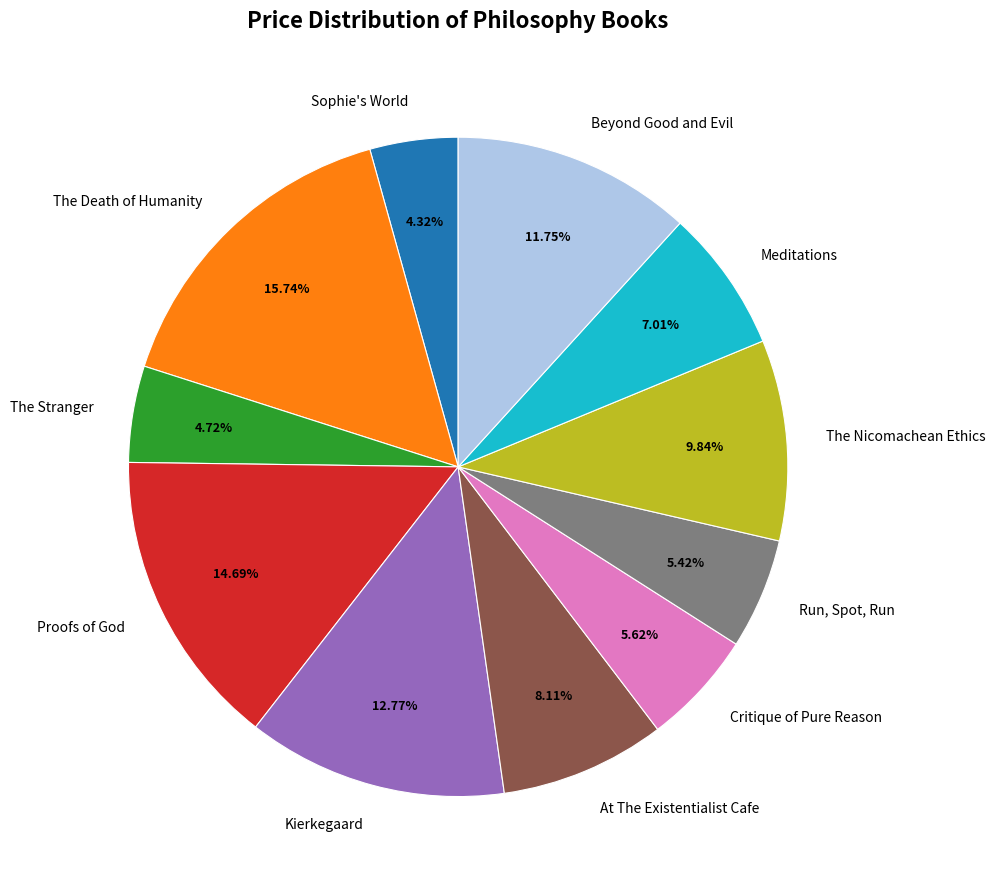

Approximately how many times larger is the value at The Stranger compared to Meditations?

0.7